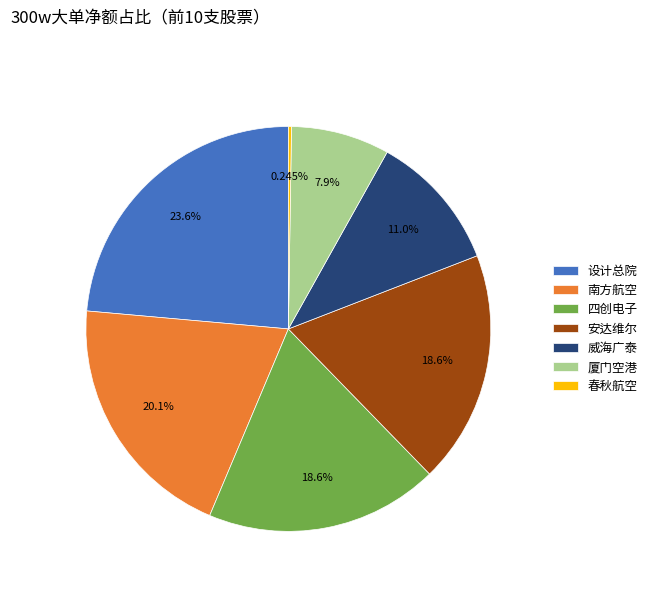

What is the largest slice in the pie chart?

设计总院